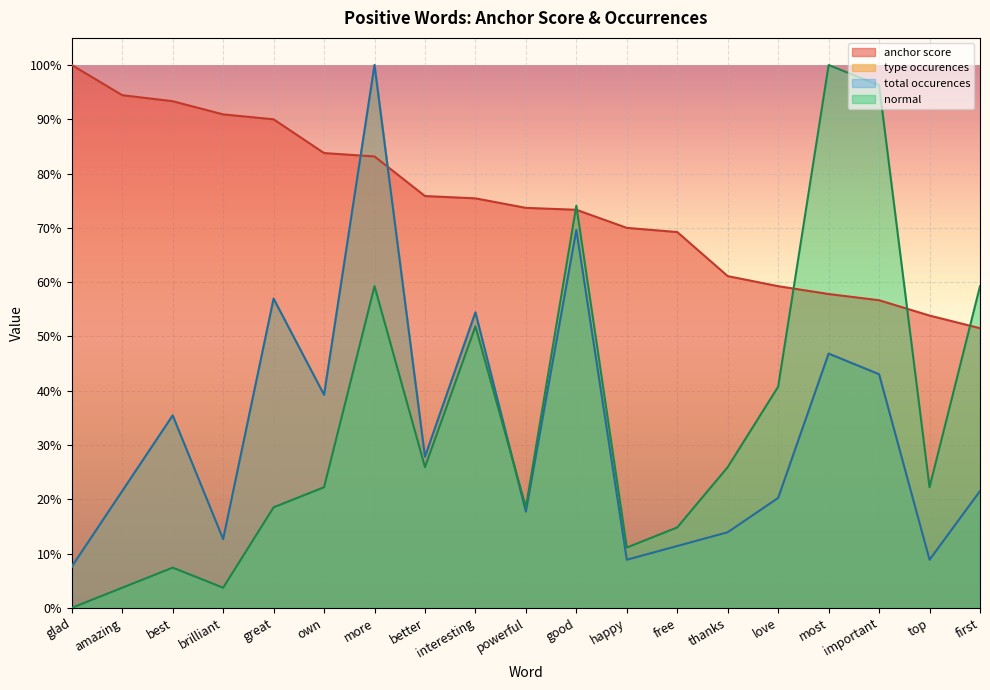

What are all the series names shown in the legend?

anchor score, type occurences, total occurences, normal